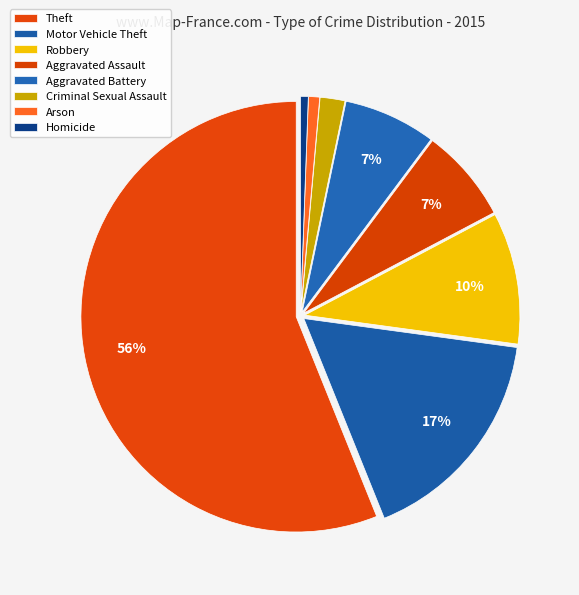

How many segments does this pie chart have?

8